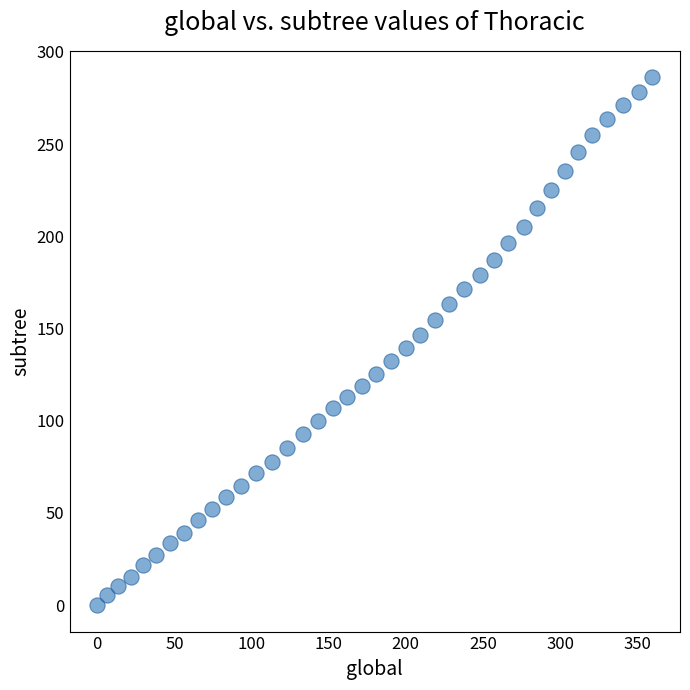

What is the range of Y values (max minus min)?

286.3